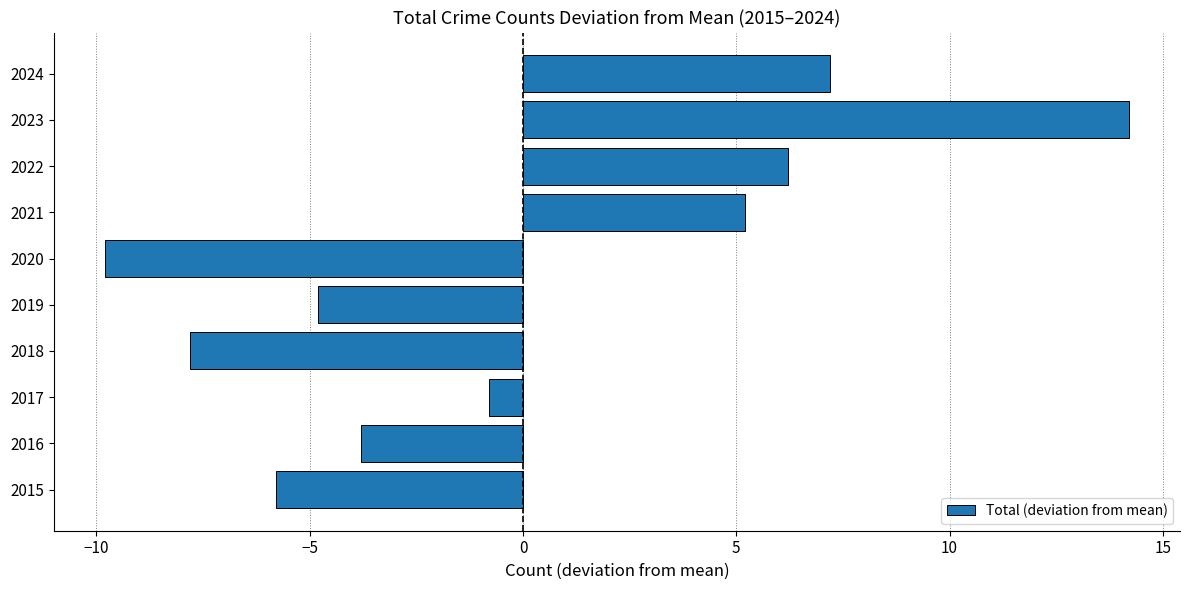

At which label is the value closest to 2?

2017